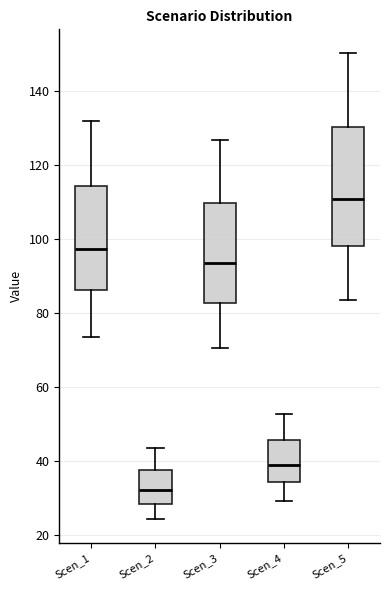

Which box has the highest median line?

Scen_5